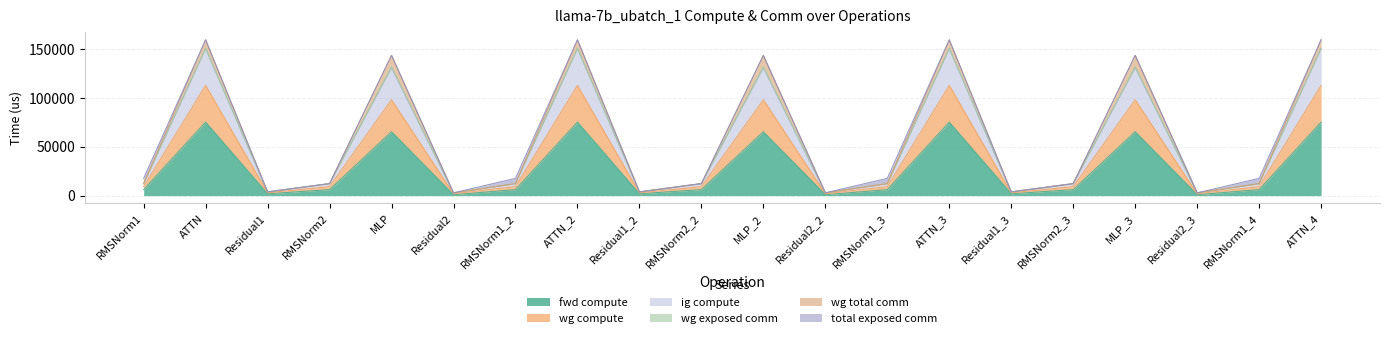

Does the chart have visible grid lines?

Yes